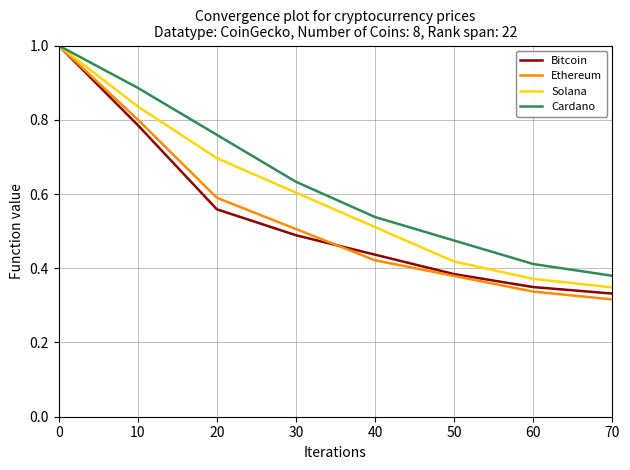

How many lines are shown in the chart?

4